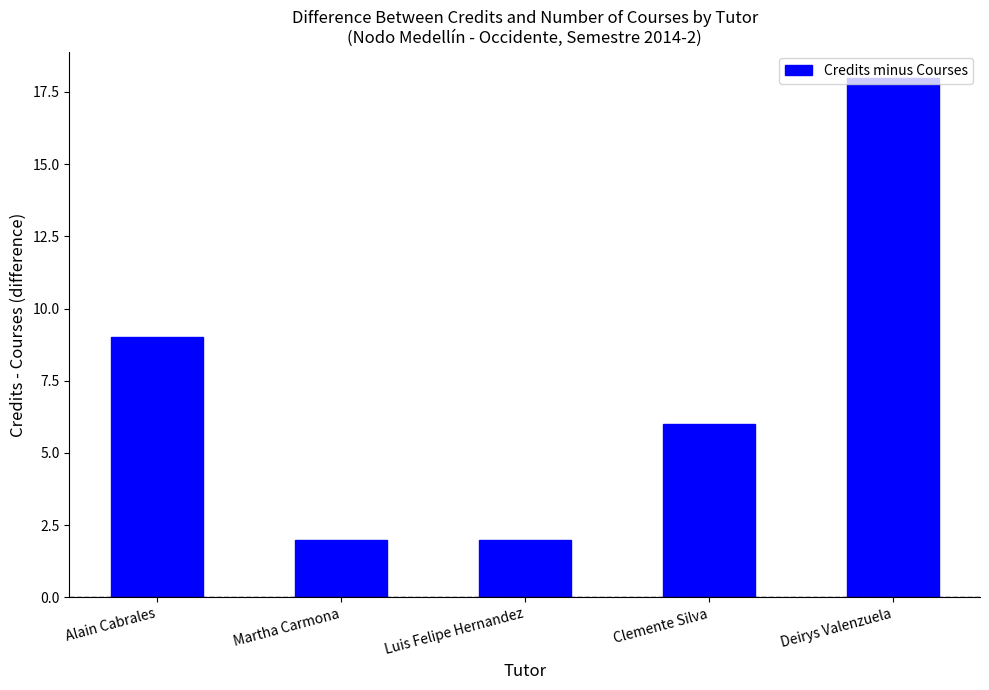

Reading left to right, what are all the values shown in this chart?

9	2	2	6	18